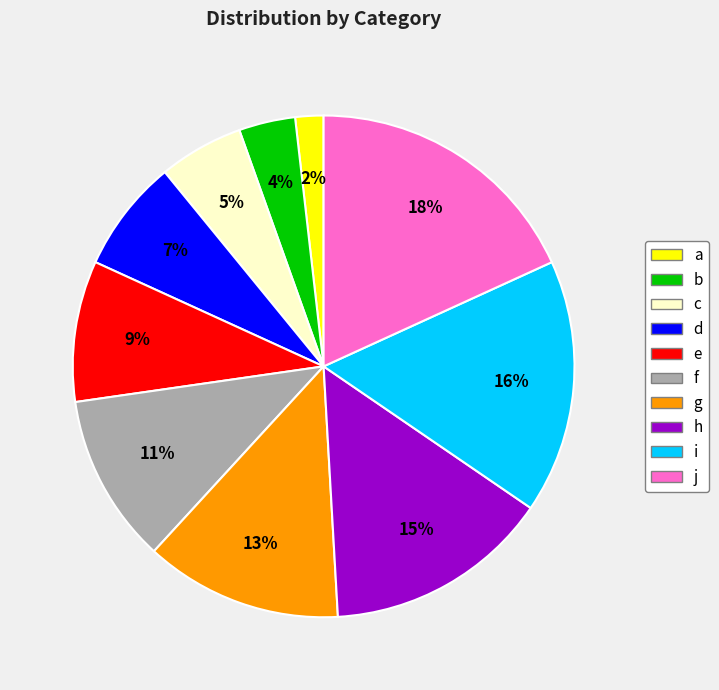

Is there a majority slice in this chart?

No